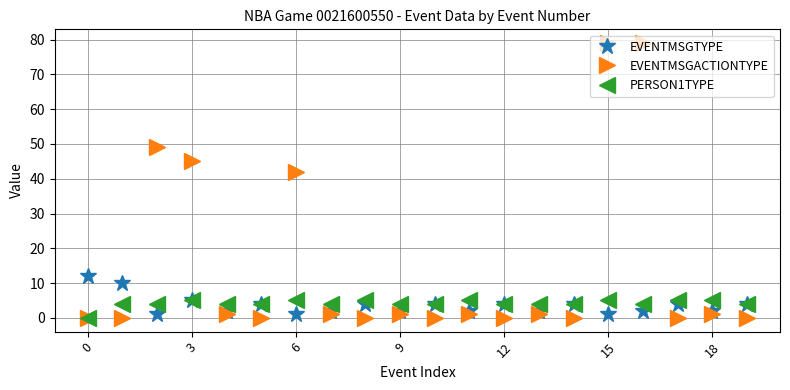

What is the difference between the maximum and minimum values in the EVENTMSGTYPE series?

11